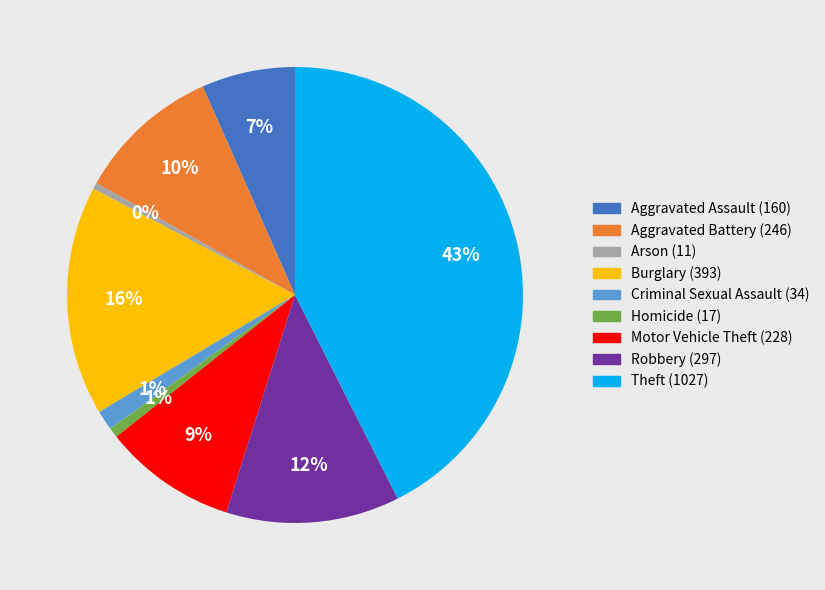

Do Aggravated Battery and Aggravated Assault together represent more than half of the pie?

No